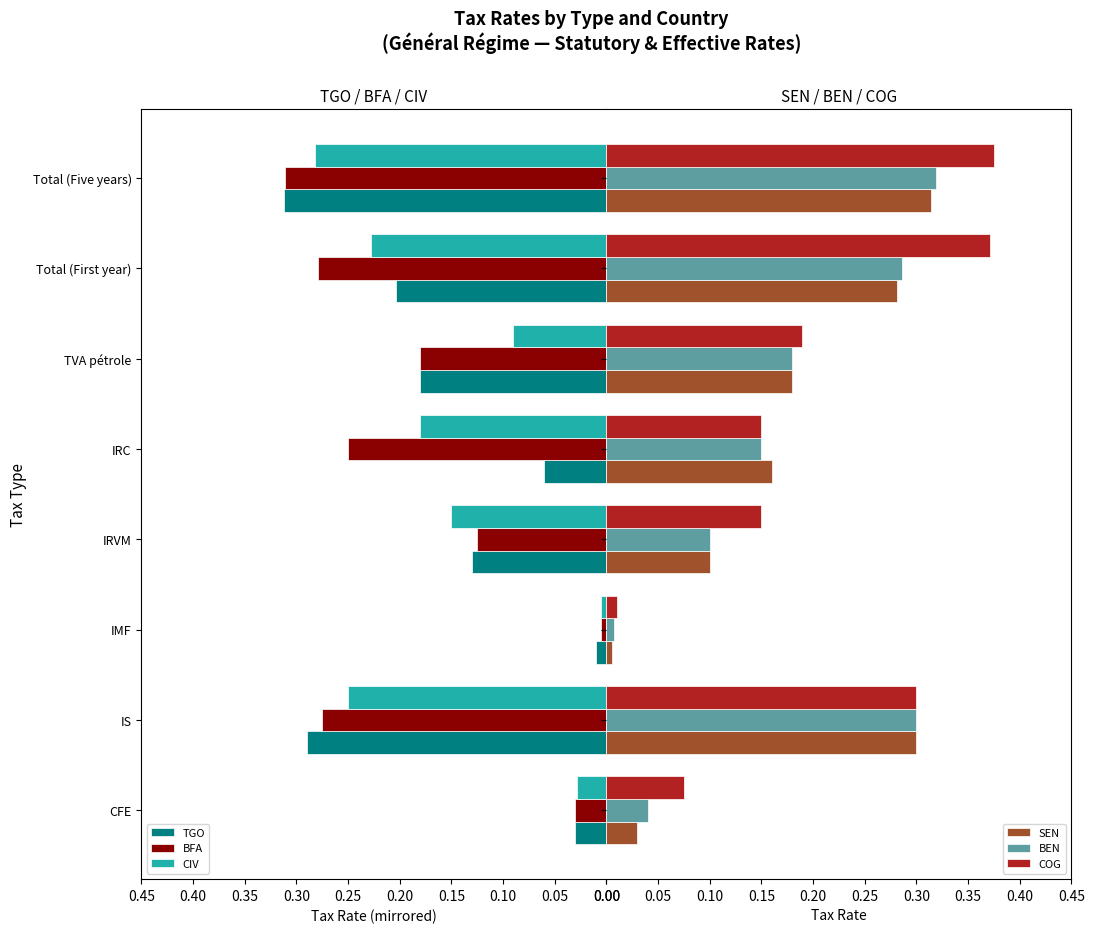

True or false: BFA has a value of -0.0 at CFE.

False